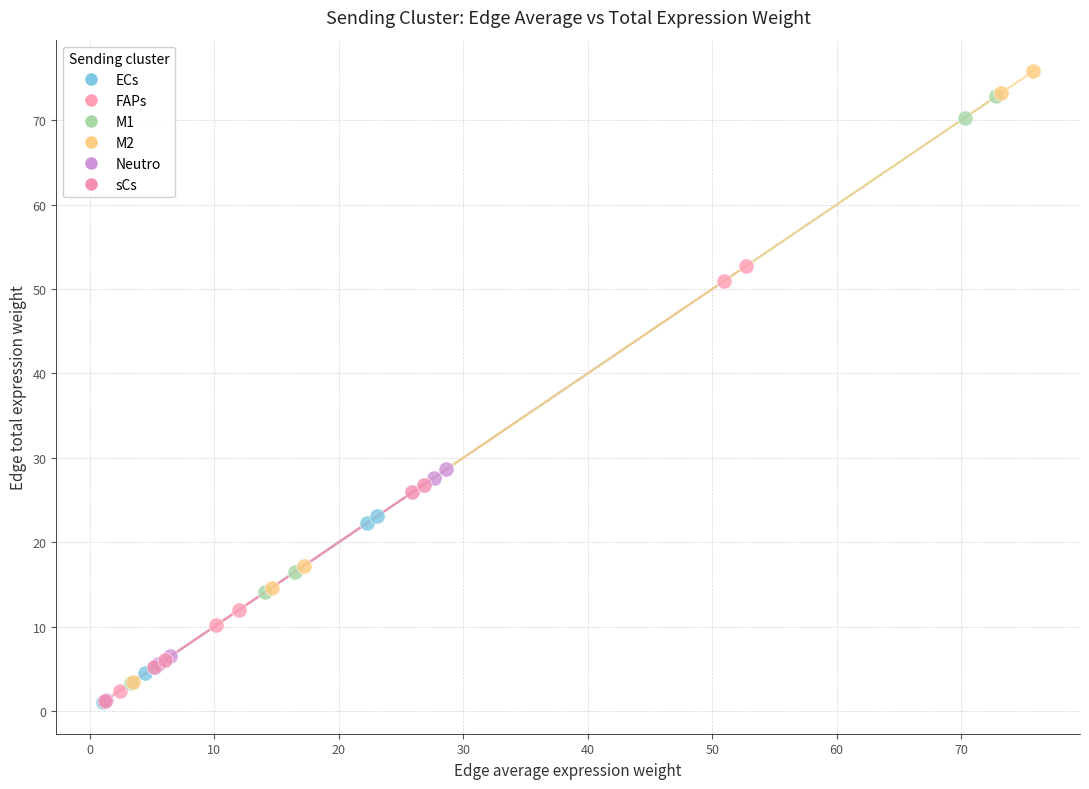

Which series has the largest Y range (max minus min)?

M2